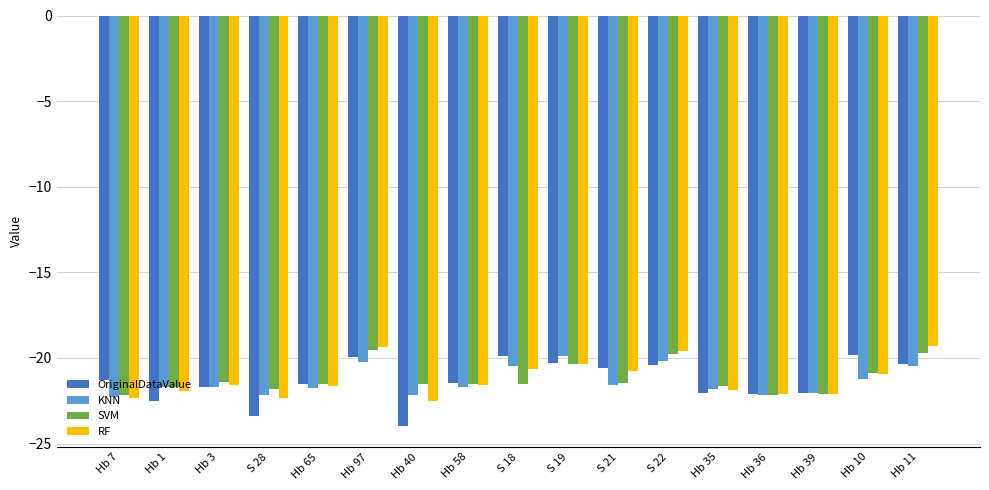

Are the bars grouped side by side (vs. stacked)?

Yes